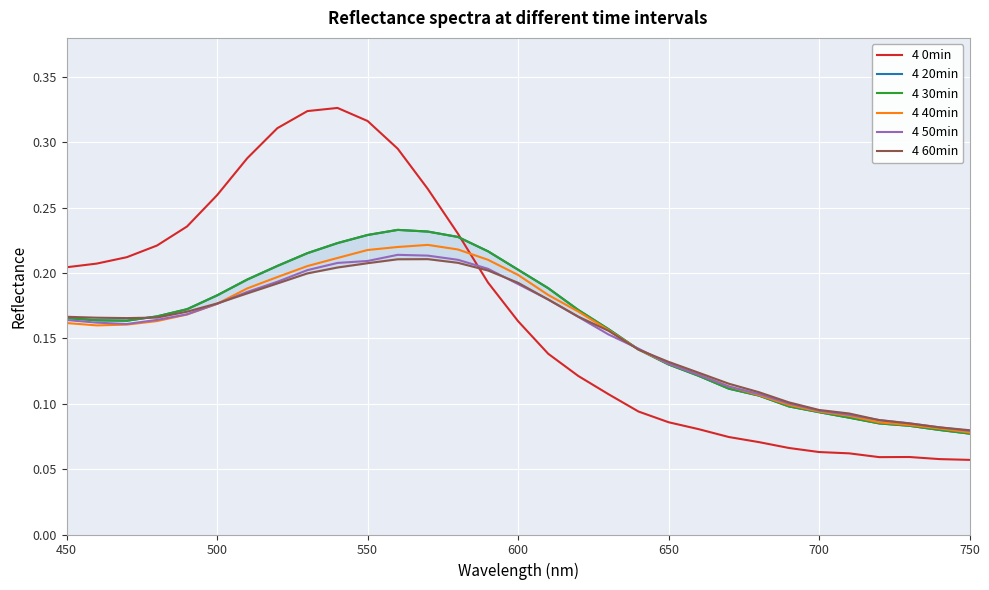

How many times do 4 30min and 4 0min cross each other?

1